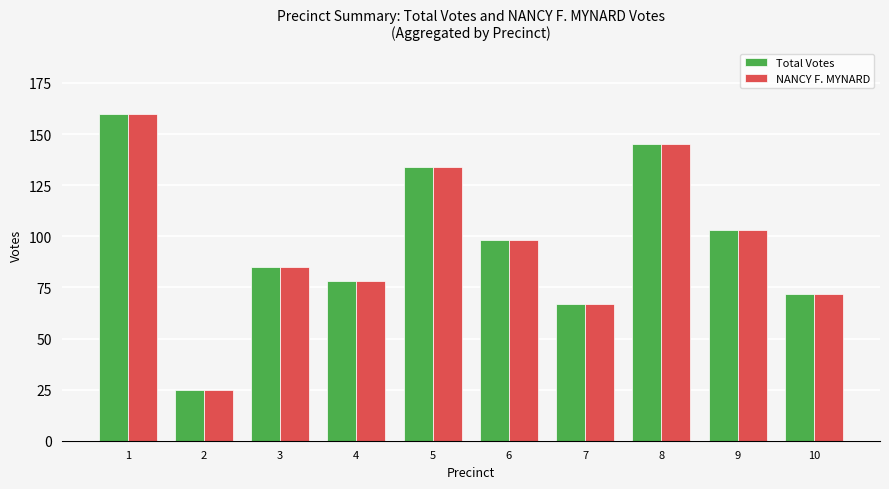

How many data points in Total Votes are less than 98?

5